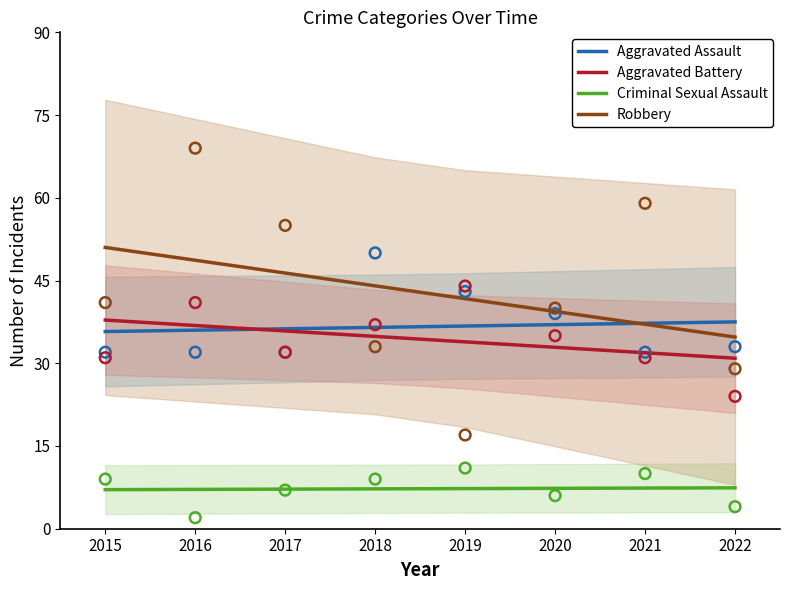

What are all the series names shown in the legend?

Aggravated Assault, Aggravated Battery, Criminal Sexual Assault, Robbery